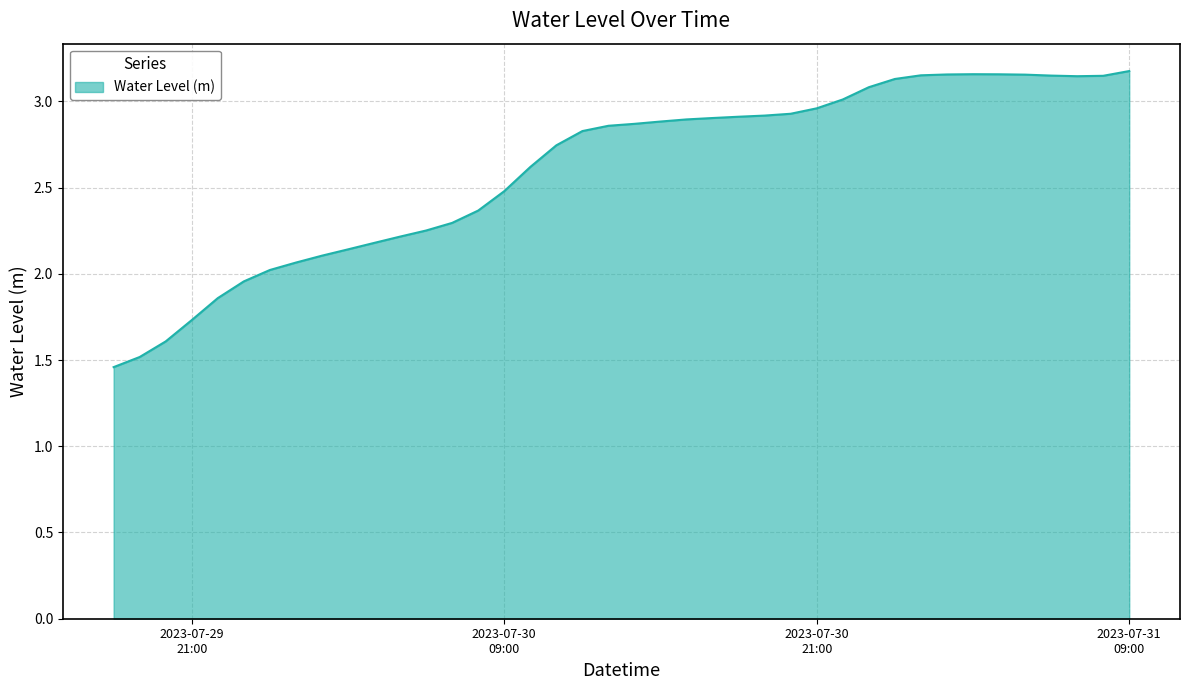

What is the difference between the maximum and minimum values?

1.7